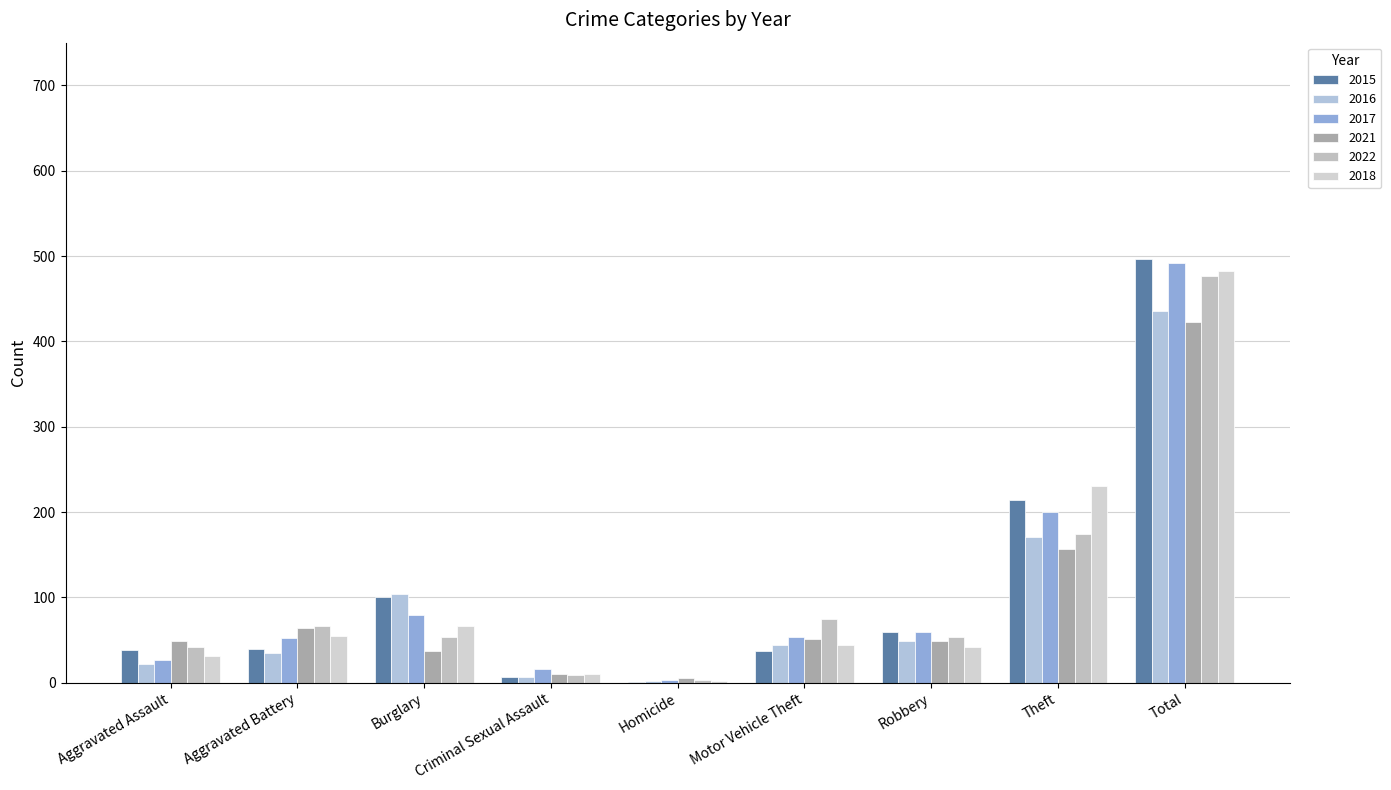

What is the smallest value displayed?

1